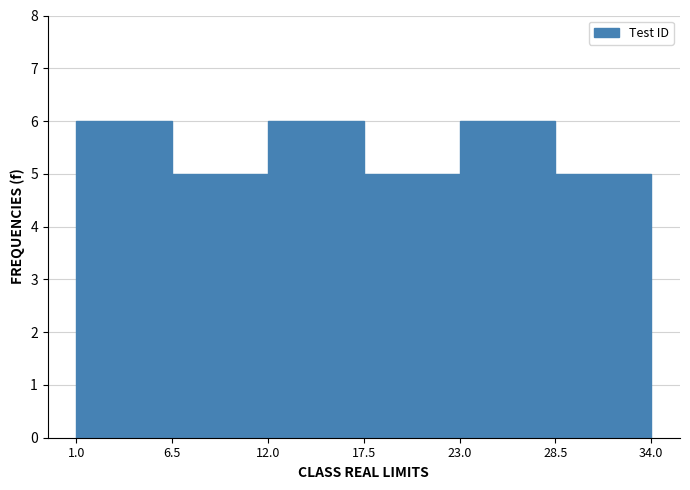

Reading left to right, list every bar in this chart as the range it spans on the x-axis followed by its height. The values are not printed on the chart, so give them approximately, as read against the axis.

1.0 to 6.5: 6
6.5 to 12.0: 5
12.0 to 17.5: 6
17.5 to 23.0: 5
23.0 to 28.5: 6
28.5 to 34.0: 5